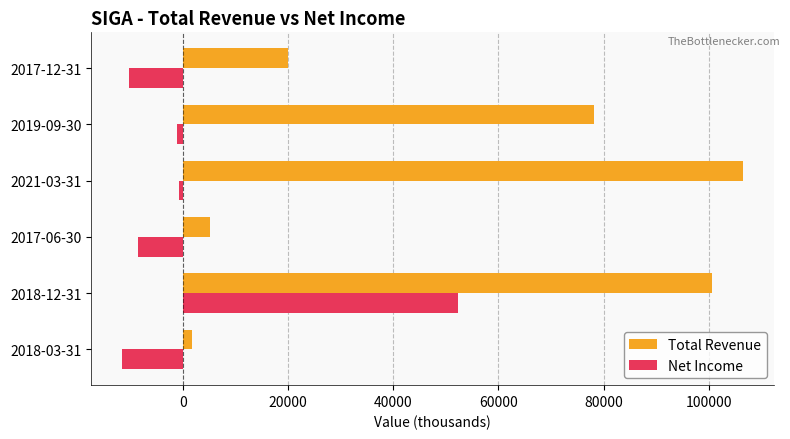

What is the sum of all Total Revenue values?

312100